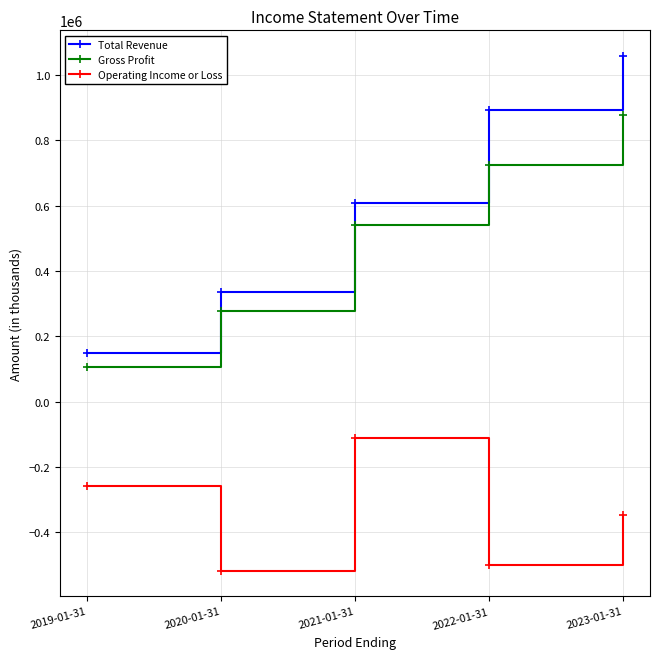

What is the minimum value for Gross Profit?

106100